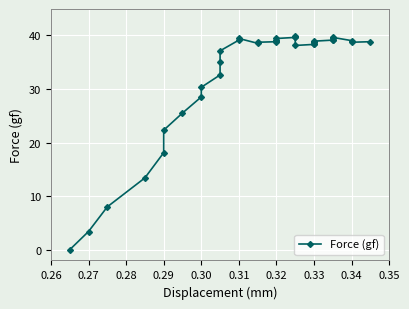

The chart shows a value of 54.7 at 35. True or false?

False